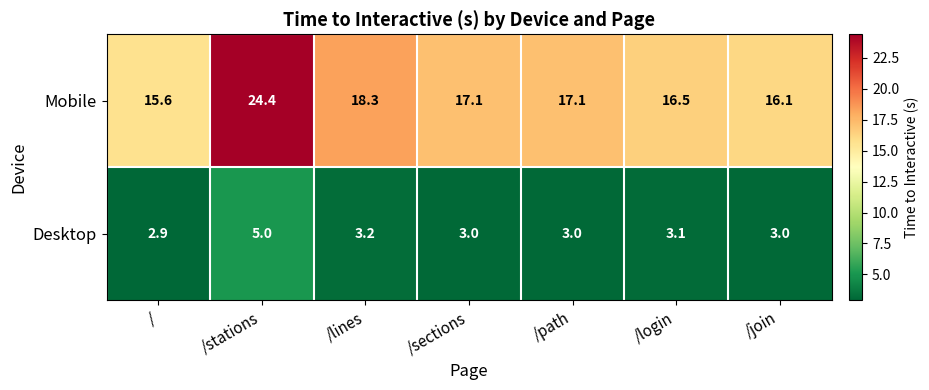

Rank the series by their maximum value, from highest to lowest.

Mobile, Desktop